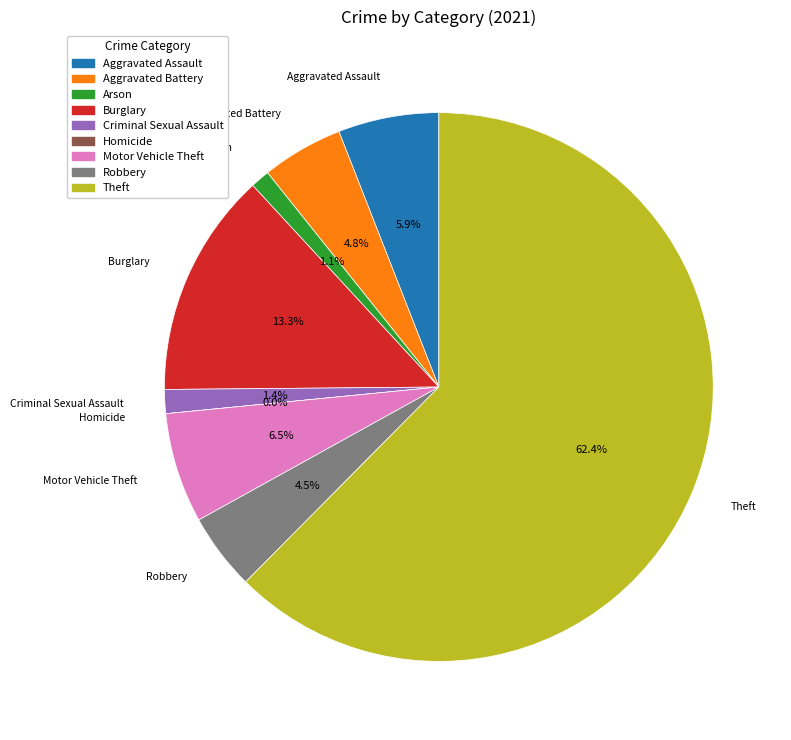

Is there any slice that represents more than half of the pie?

Yes